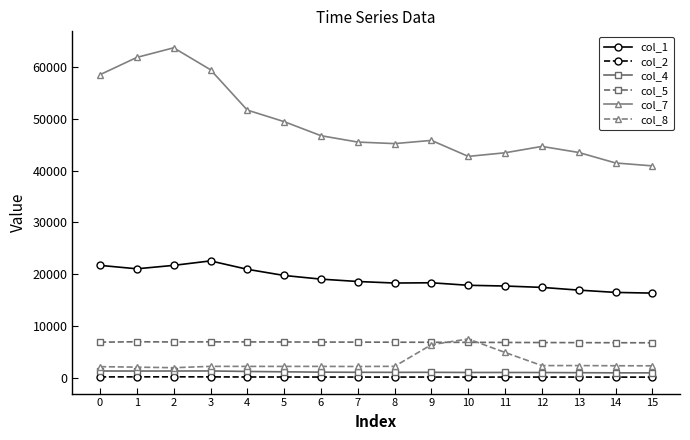

What is the difference between the maximum and minimum values in the col_2 series?

55.2